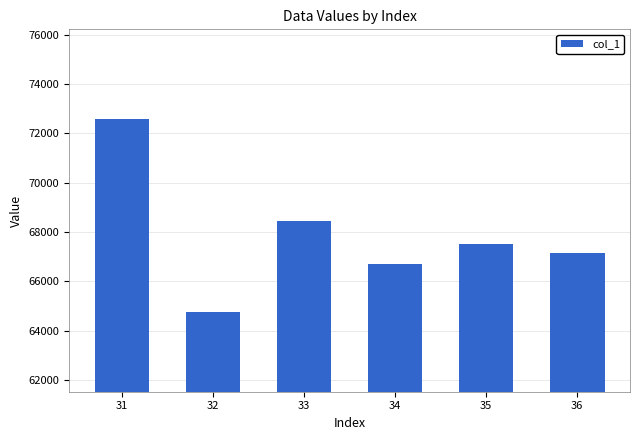

Does the chart contain any negative values?

No